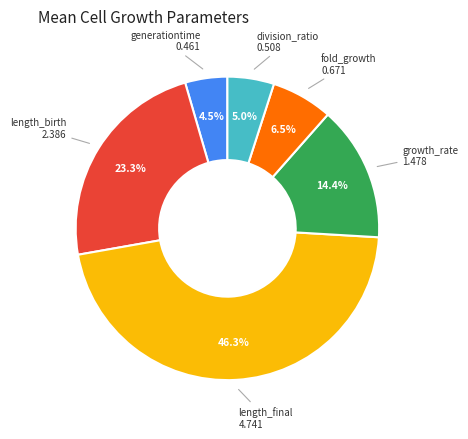

Is there a majority slice in this chart?

No